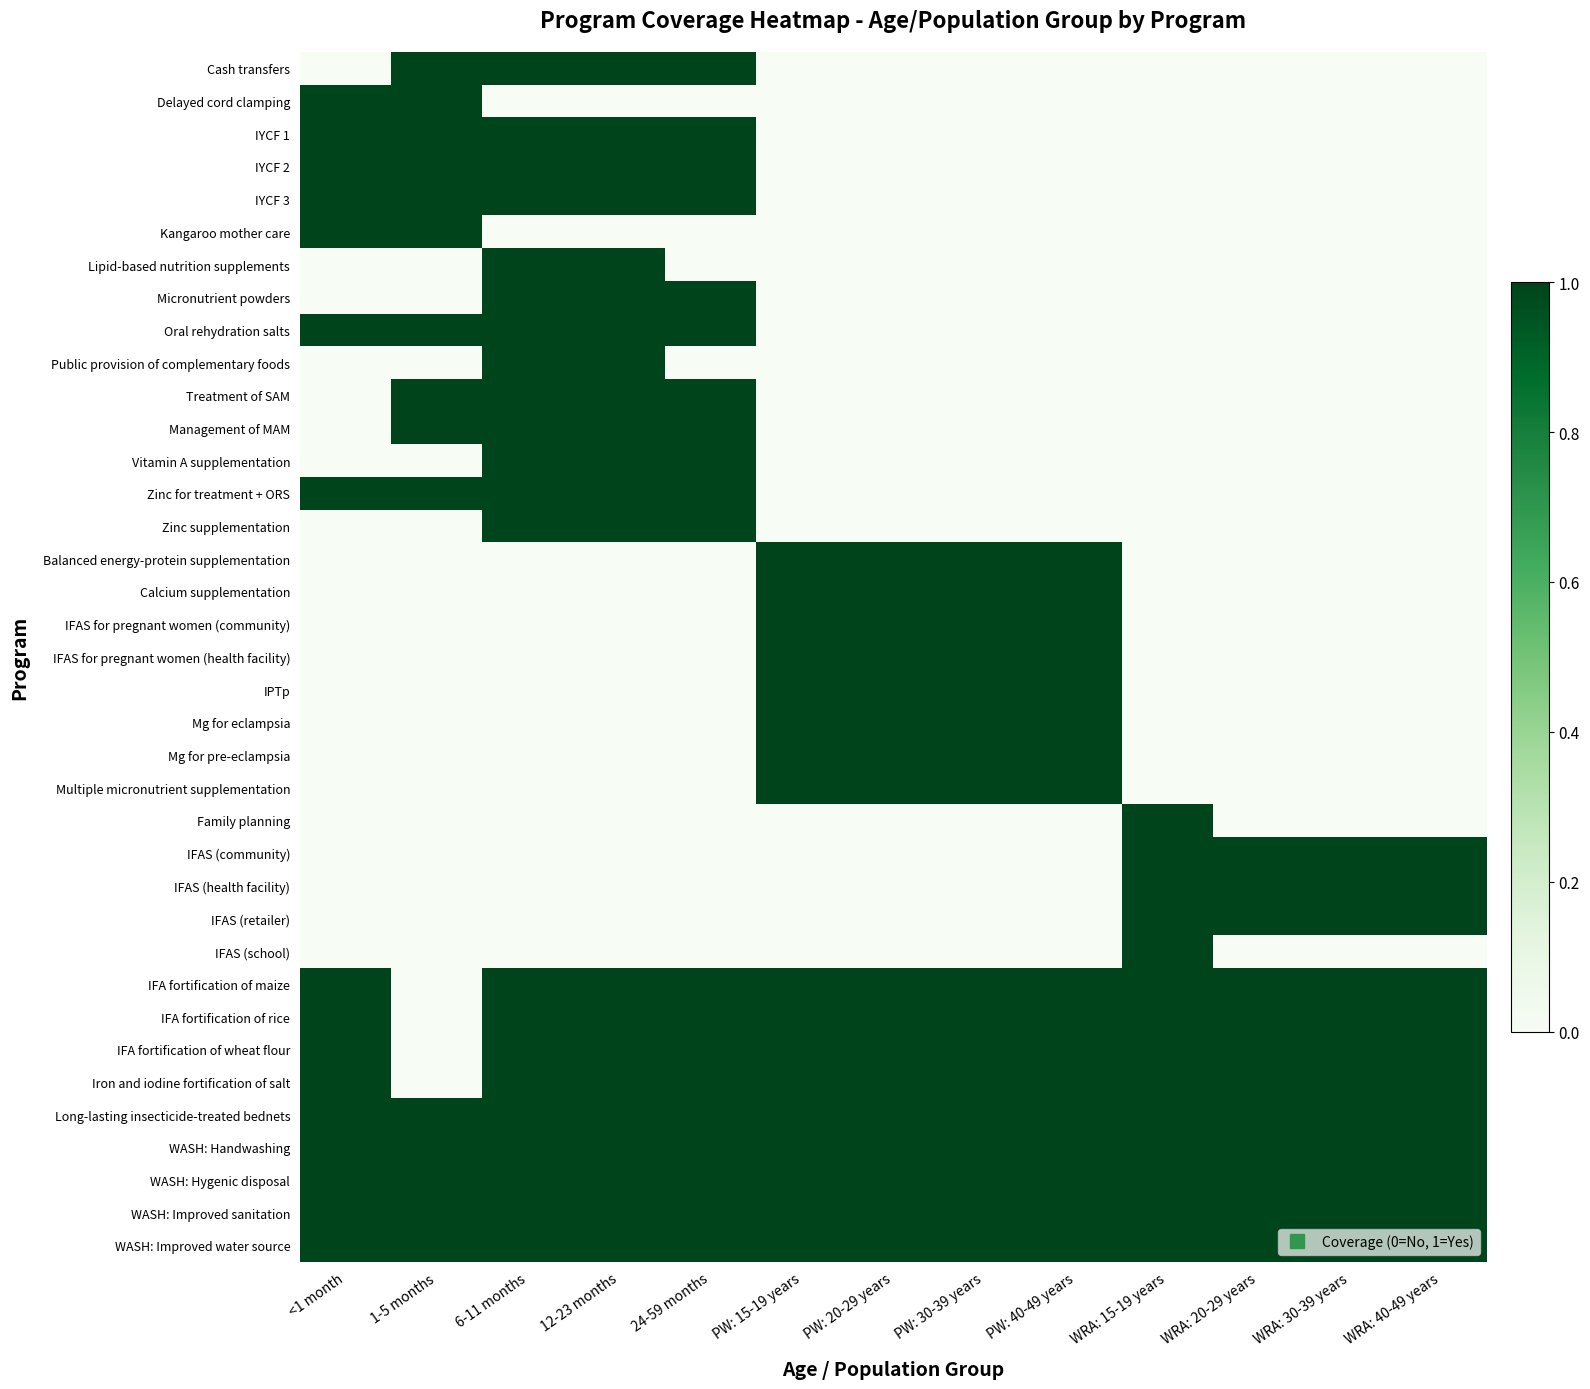

List the series in order of their peak value, highest first.

Cash transfers, Delayed cord clamping, IYCF 1, IYCF 2, IYCF 3, Kangaroo mother care, Lipid-based nutrition supplements, Micronutrient powders, Oral rehydration salts, Public provision of complementary foods, Treatment of SAM, Management of MAM, Vitamin A supplementation, Zinc for treatment + ORS, Zinc supplementation, Balanced energy-protein supplementation, Calcium supplementation, IFAS for pregnant women (community), IFAS for pregnant women (health facility), IPTp, Mg for eclampsia, Mg for pre-eclampsia, Multiple micronutrient supplementation, Family planning, IFAS (community), IFAS (health facility), IFAS (retailer), IFAS (school), IFA fortification of maize, IFA fortification of rice, IFA fortification of wheat flour, Iron and iodine fortification of salt, Long-lasting insecticide-treated bednets, WASH: Handwashing, WASH: Hygenic disposal, WASH: Improved sanitation, WASH: Improved water source